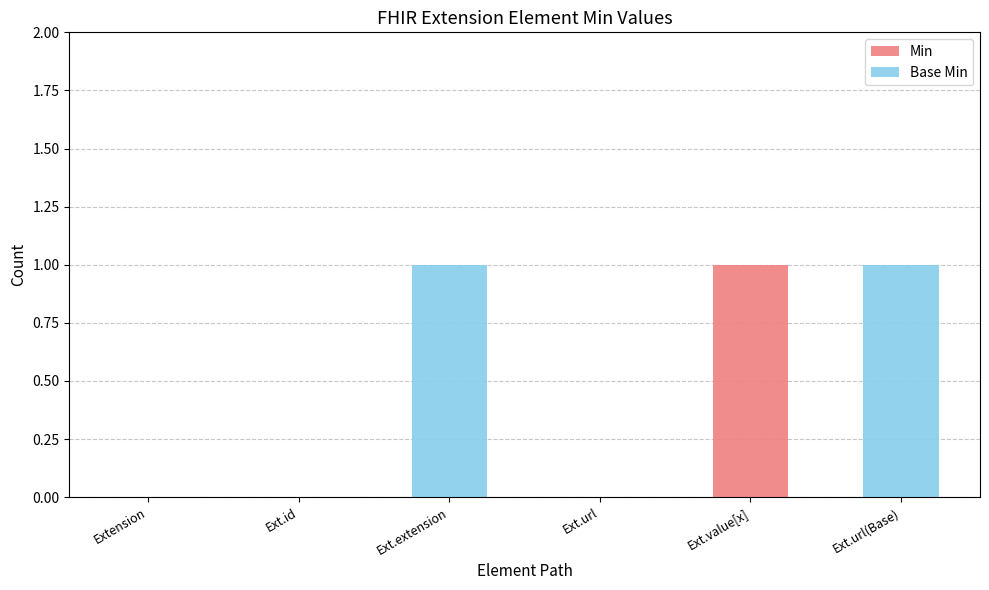

Are the bars grouped side by side (vs. stacked)?

No